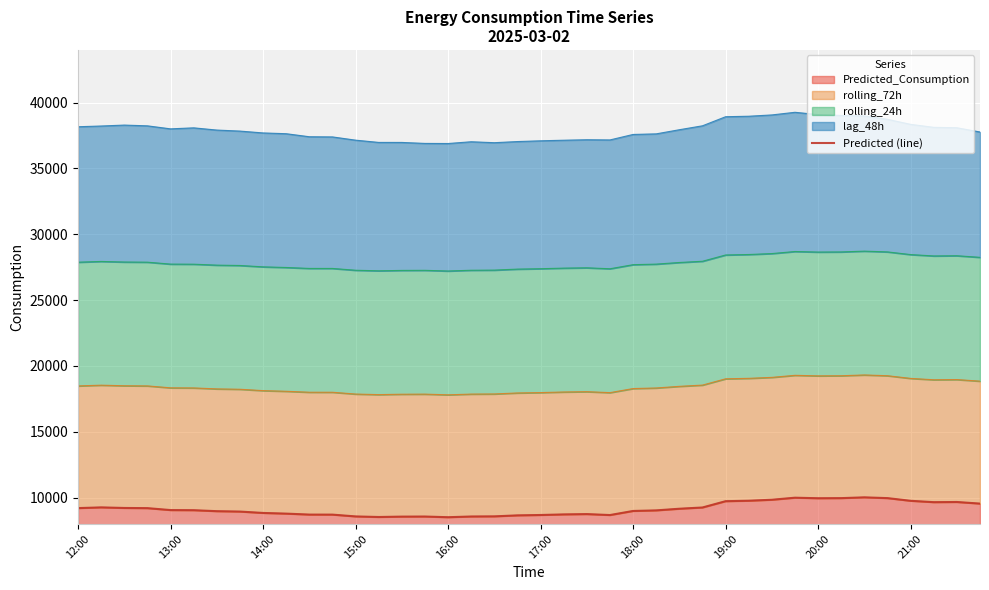

Reading left to right, what are all the values shown in this chart?

9209.5	9264.6	9219.9	9206.6	9059.8	9050.7	8976.2	8946.9	8841.7	8791.1	8718.0	8715.3	8578.2	8534.1	8564.0	8570.4	8517.5	8572.9	8582.4	8658.0	8686.3	8731.4	8755.3	8682.6	8992.6	9036.7	9161.6	9256.3	9734.5	9770.3	9843.8	9999.3	9958.9	9967.1	10026.7	9967.8	9763.9	9660.1	9673.5	9551.7